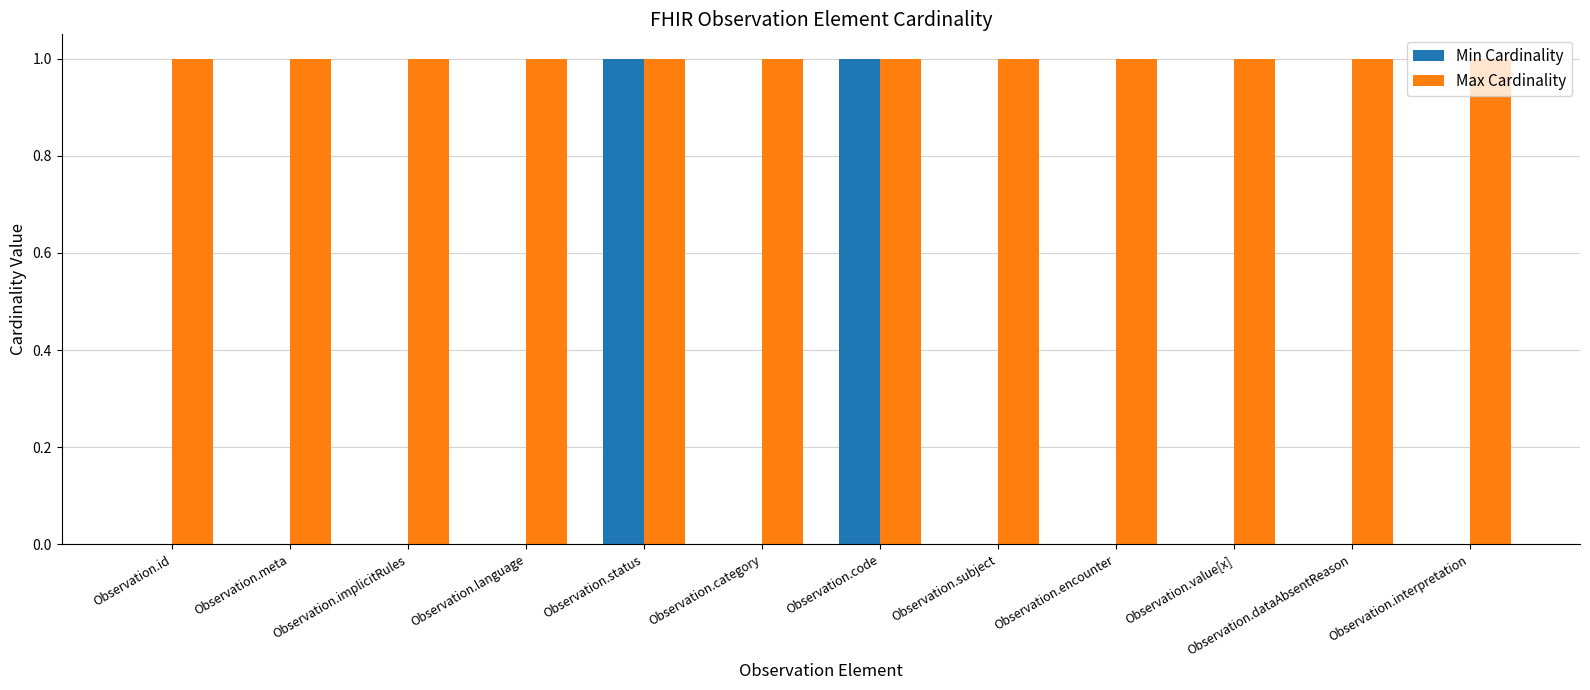

Which series changed the most between Observation.language and Observation.code?

Min Cardinality